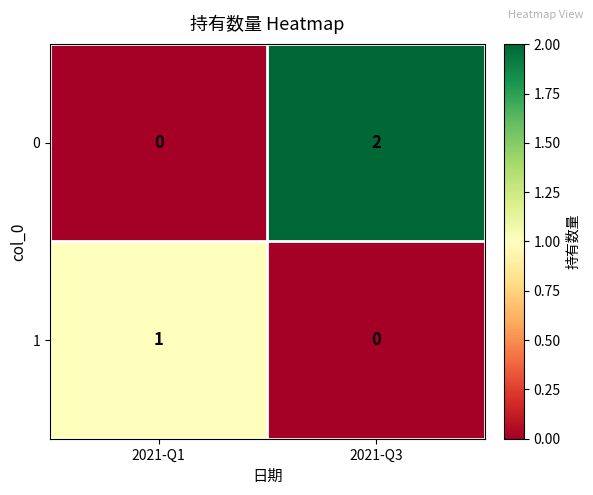

Reading right to left, extract all data points from this chart.

0: 2	0
1: 0	1